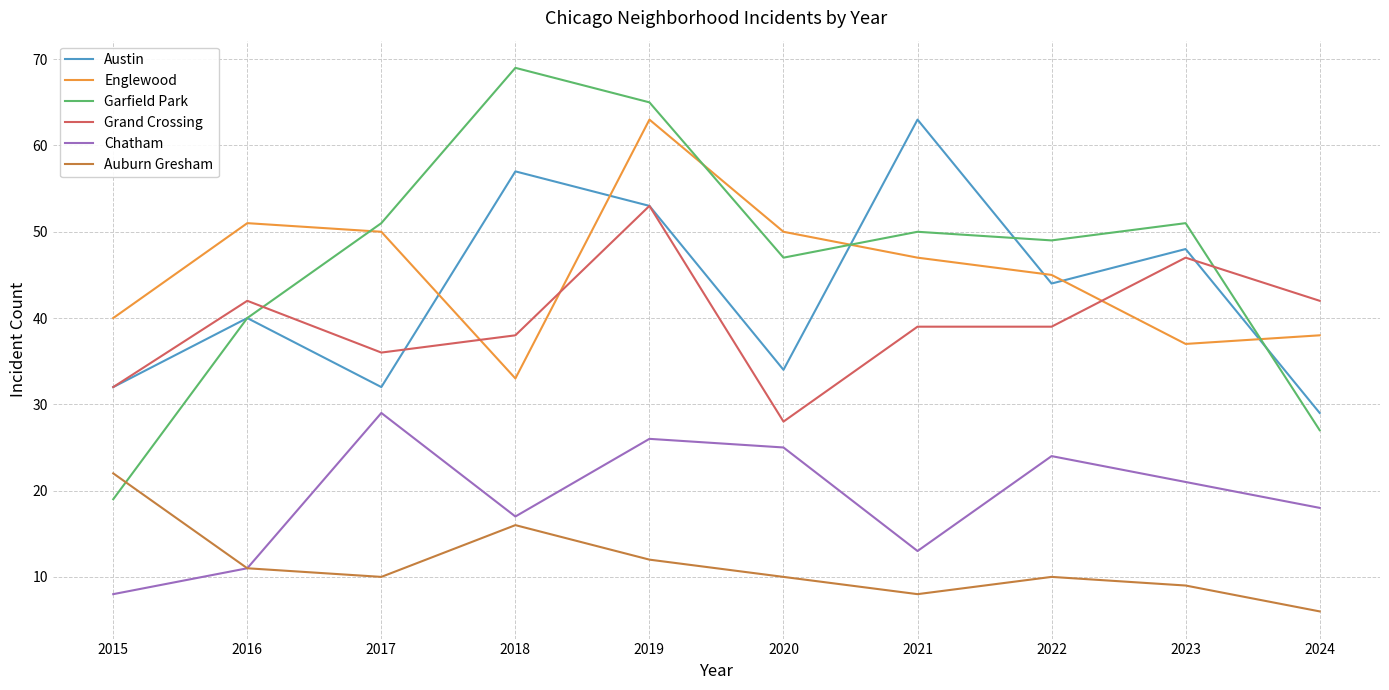

What is the total value across all series at 2017?

208